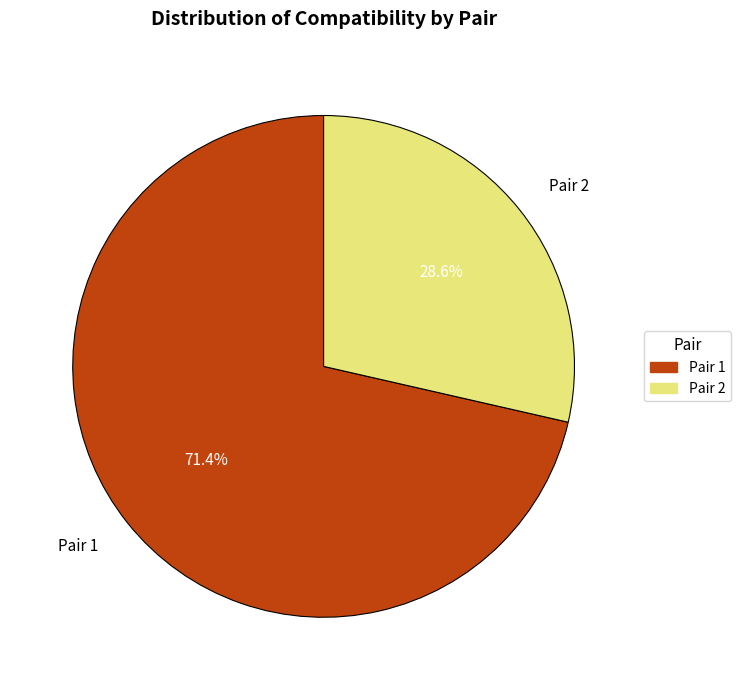

What percentage do Pair 2 and Pair 1 together represent?

100.0%